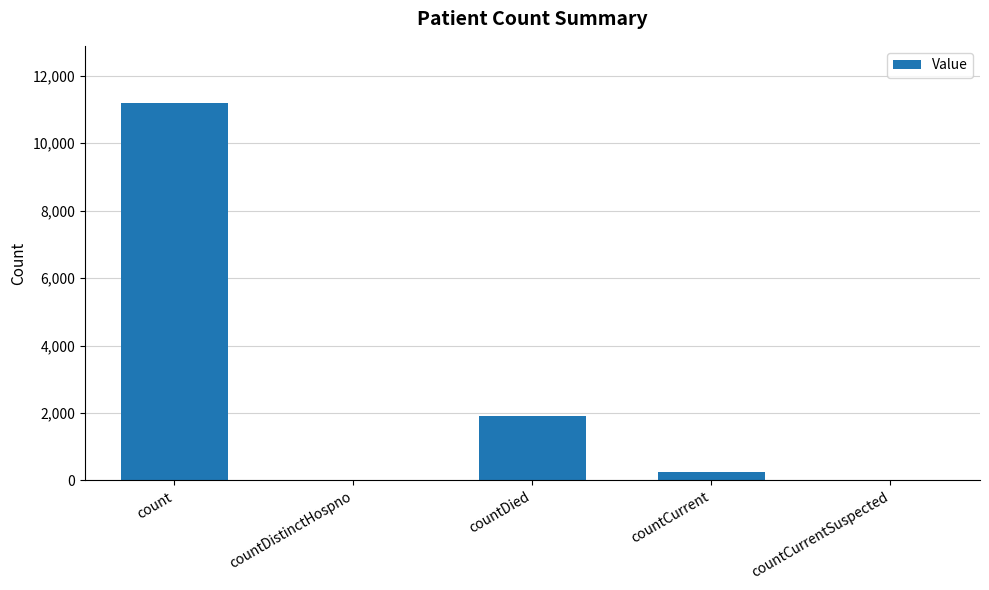

What is the change in value from count to countCurrent?

-10971